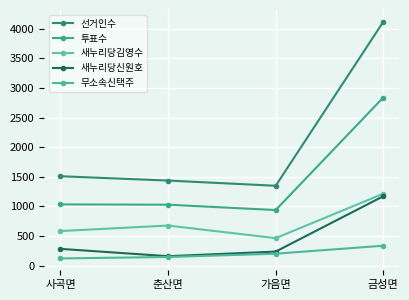

What is the value of the 새누리당김영수 point at the 3rd from the left?

463